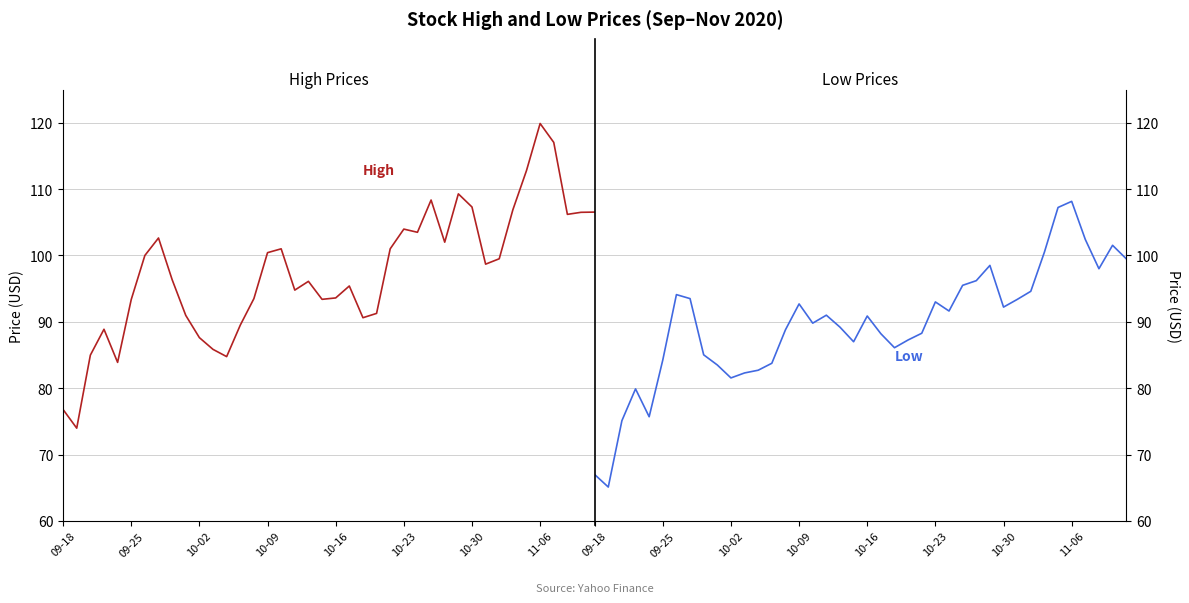

Rank the series by their average value, from lowest to highest.

Low, High